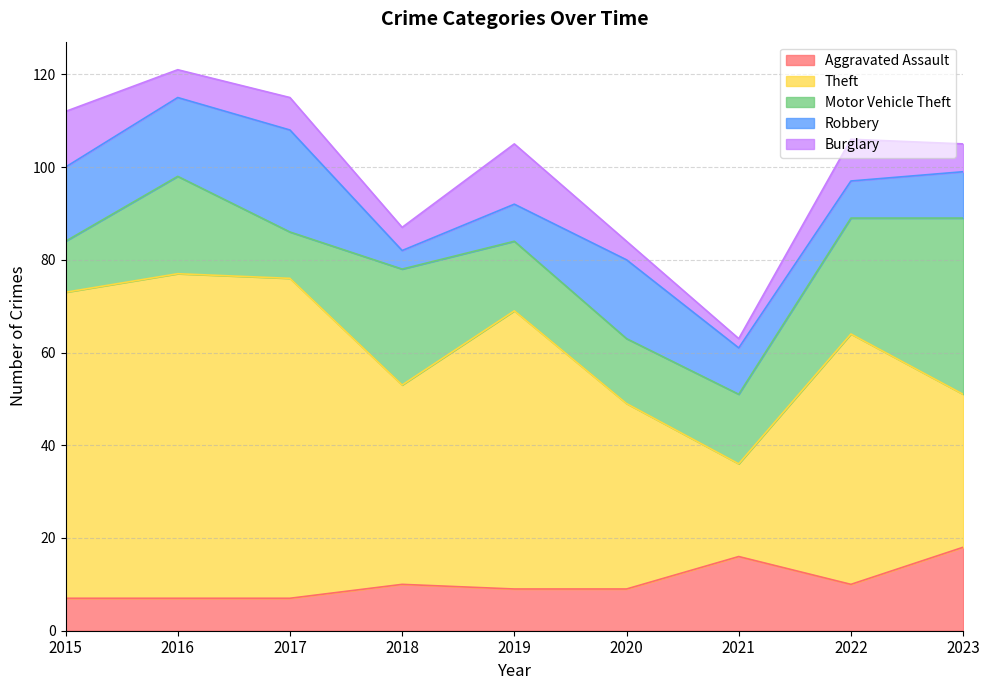

How many data points in Motor Vehicle Theft are less than 15?

3